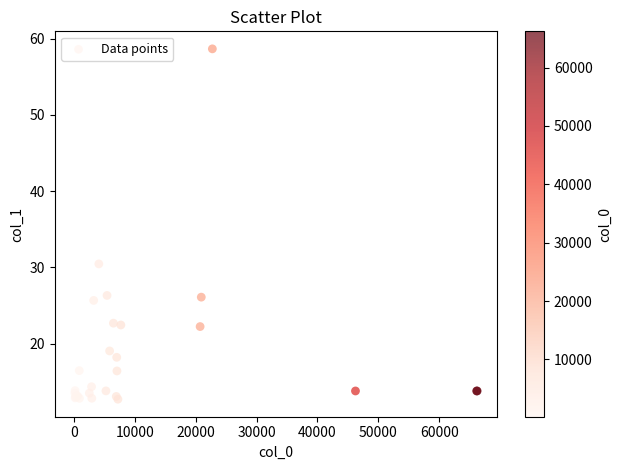

What Y value in the scatter plot is closest to 35?

30.5